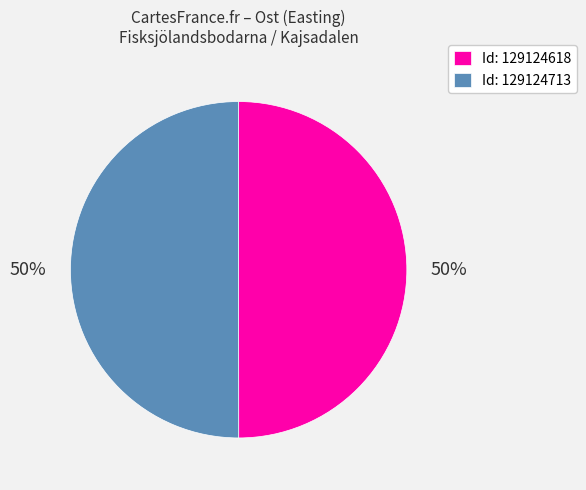

Combined, do Id: 129124713 and Id: 129124618 account for over 50%?

Yes